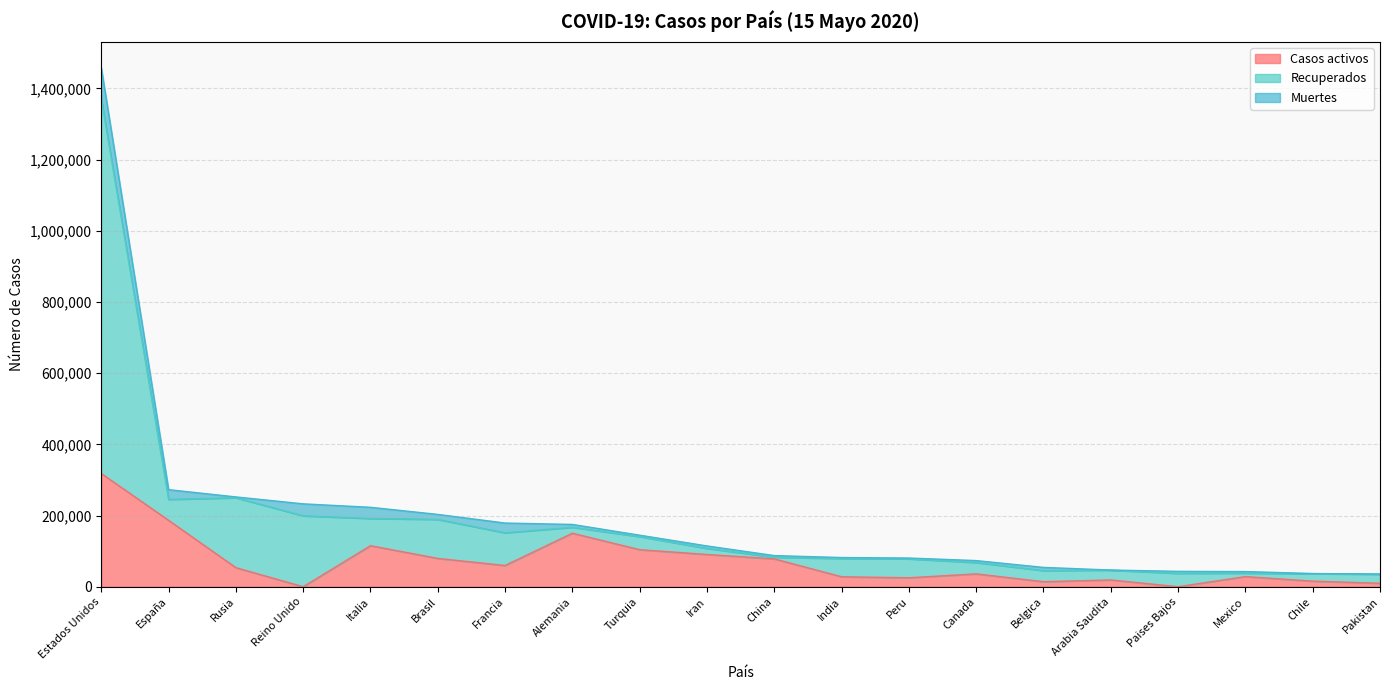

At which label does Casos activos reach its peak?

Estados Unidos